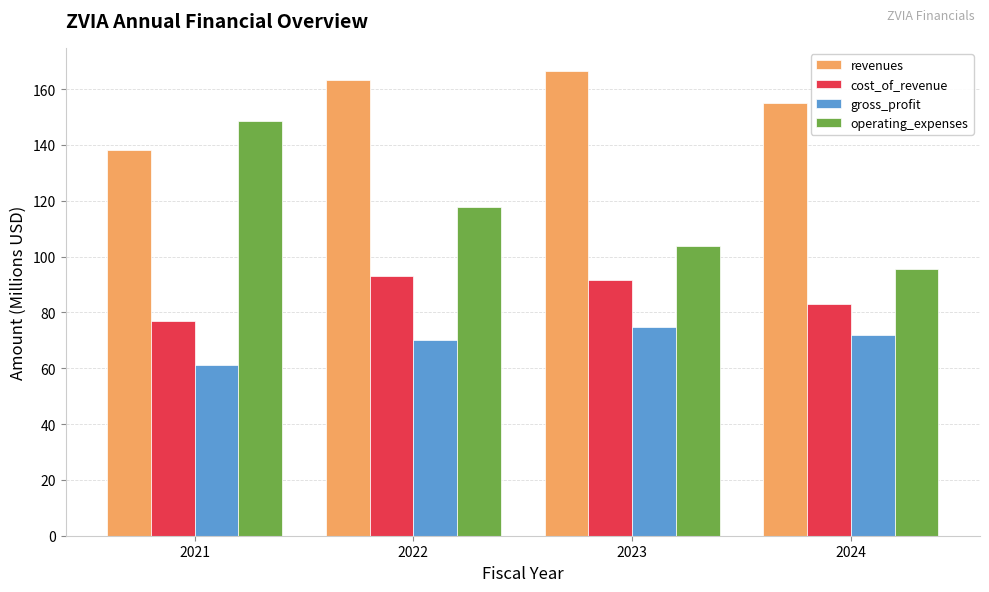

At 2022, list the series in order from largest to smallest.

revenues, operating_expenses, cost_of_revenue, gross_profit